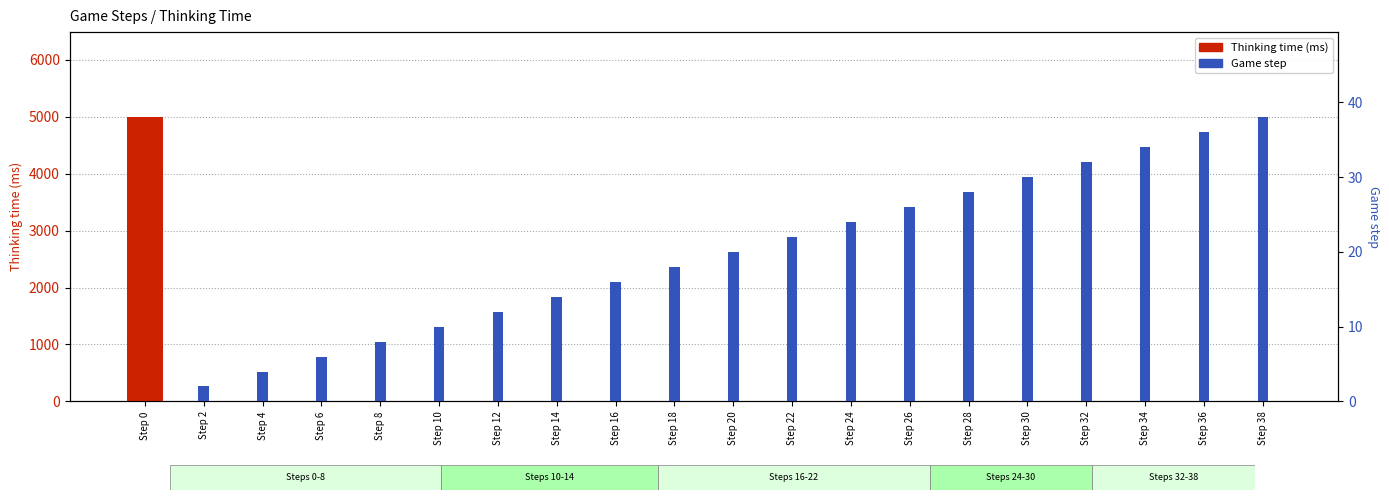

How many values in the Thinking time (ms) series exceed 1?

3